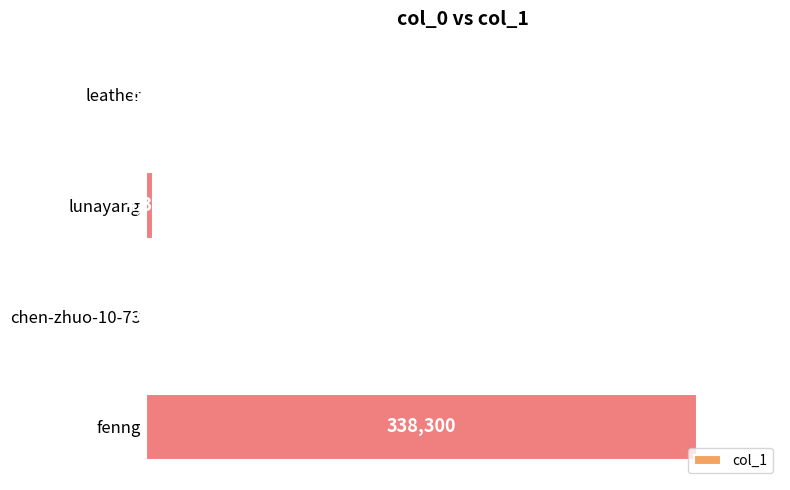

Reading top to bottom, list all the values displayed in this chart.

leather=860	lunayang=4320	chen-zhuo-10-73=64	fenng=338300